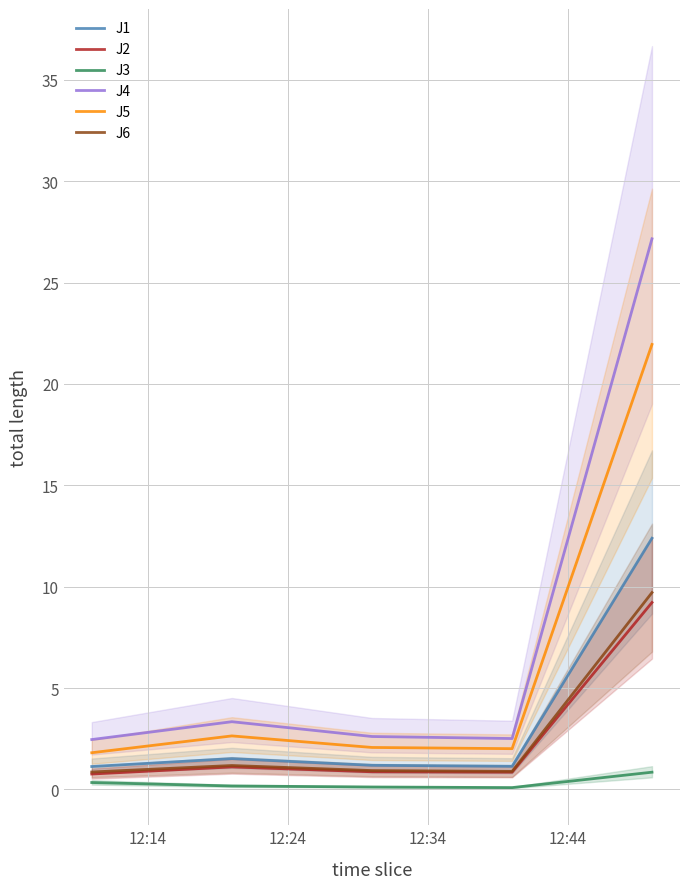

Count the number of data series in this chart.

6